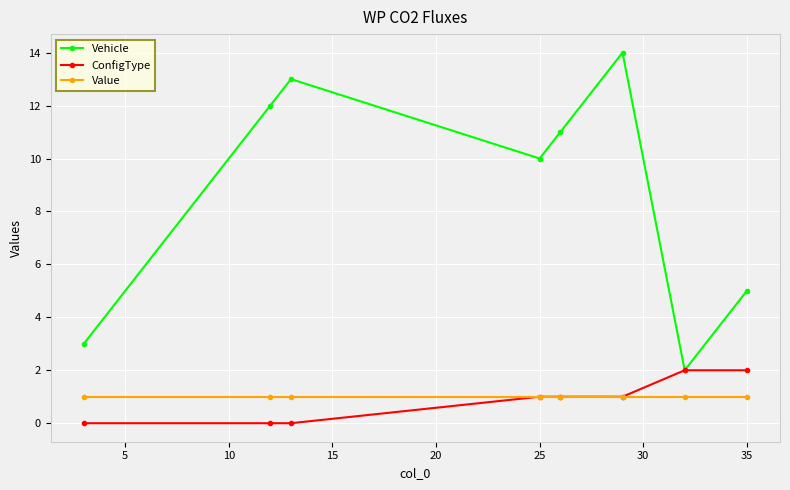

What is the difference between the maximum and minimum values in the Vehicle series?

12